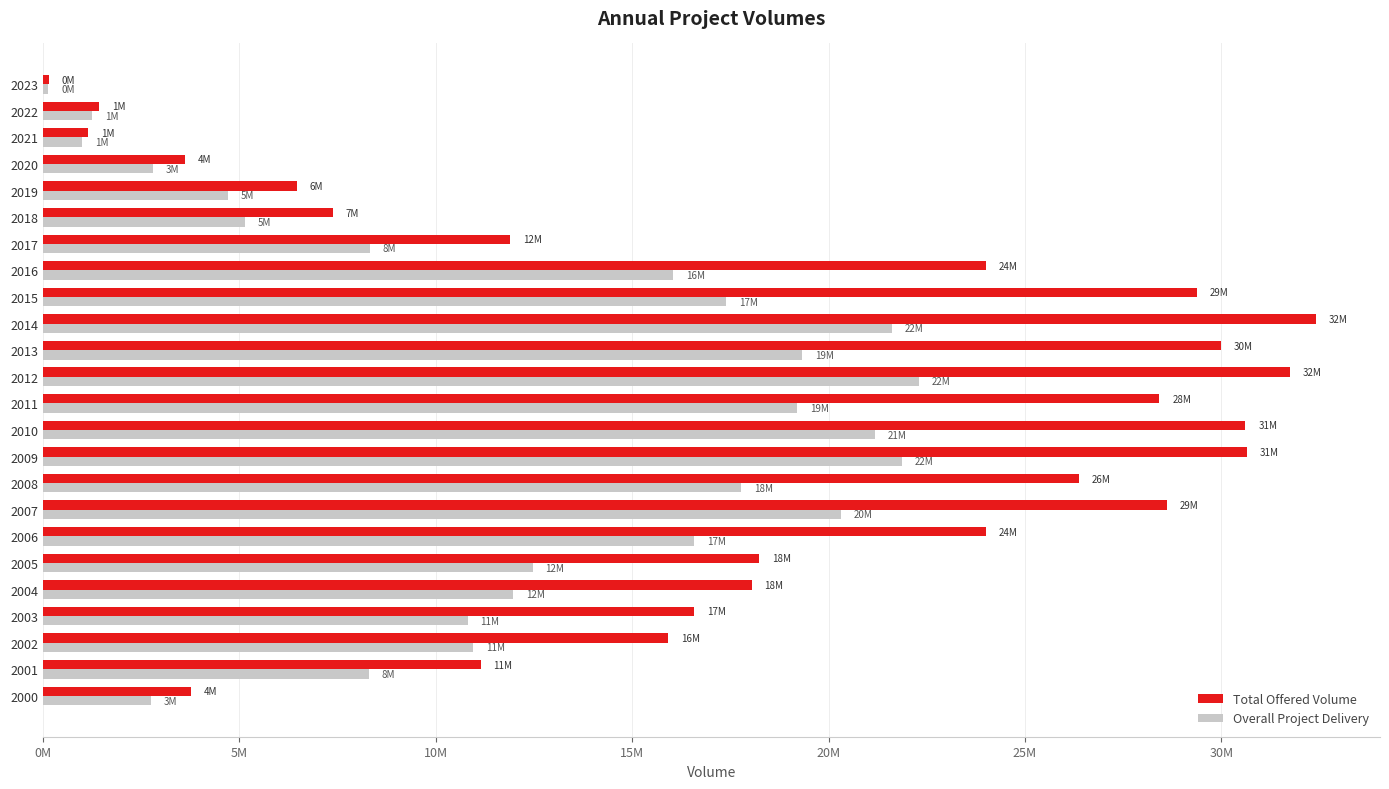

What is the minimum value shown in the chart?

139172.7